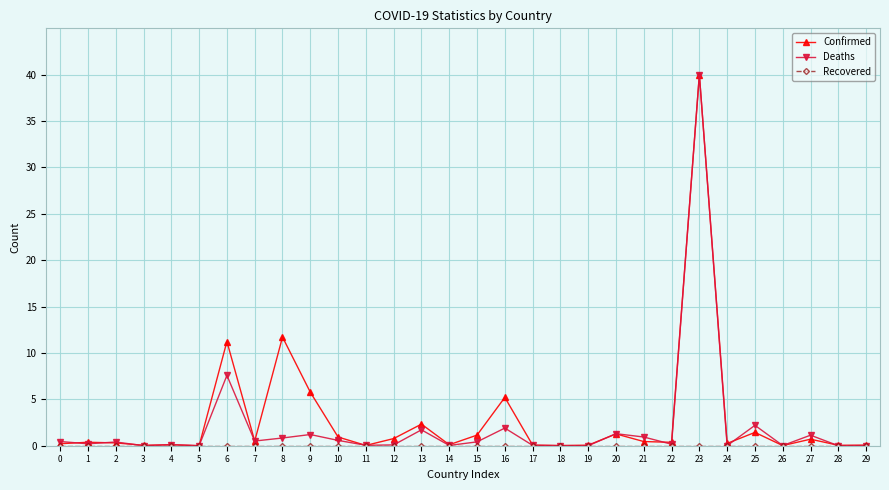

Is the value of Deaths at 14 greater than the value of Confirmed at 13?

No